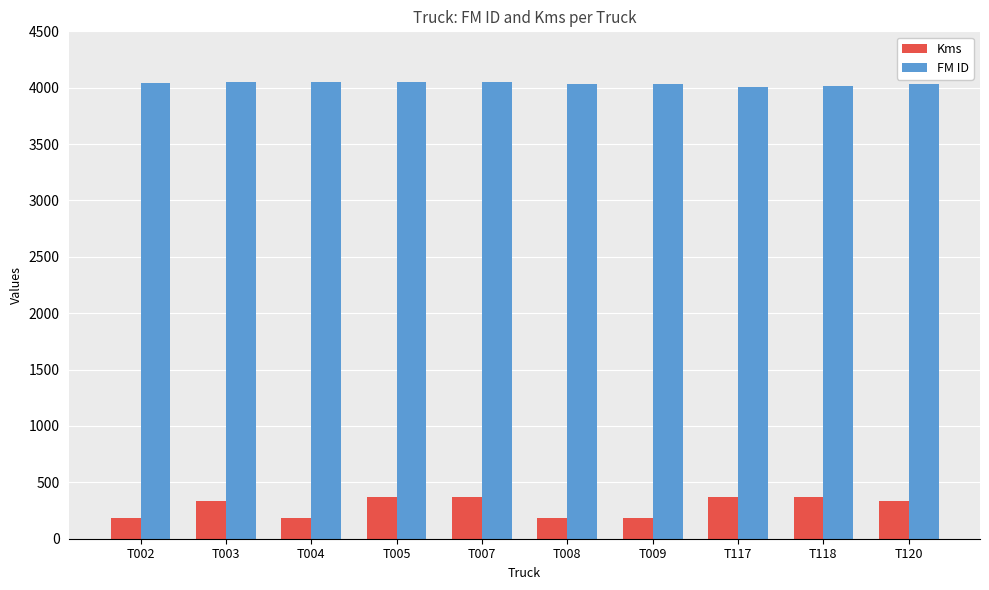

What is the difference between the highest and lowest values at T120?

3698